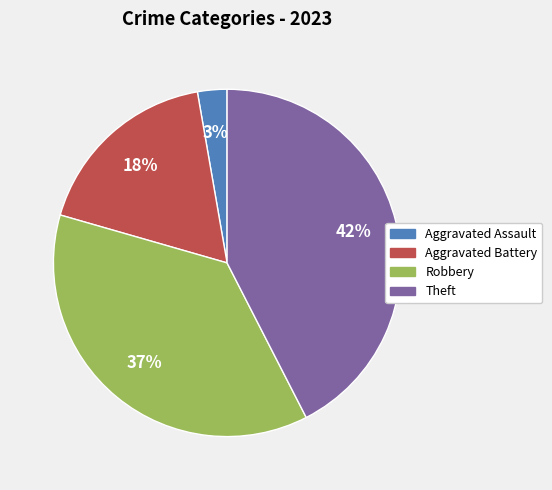

Combined, do Aggravated Assault and Theft account for over 50%?

No